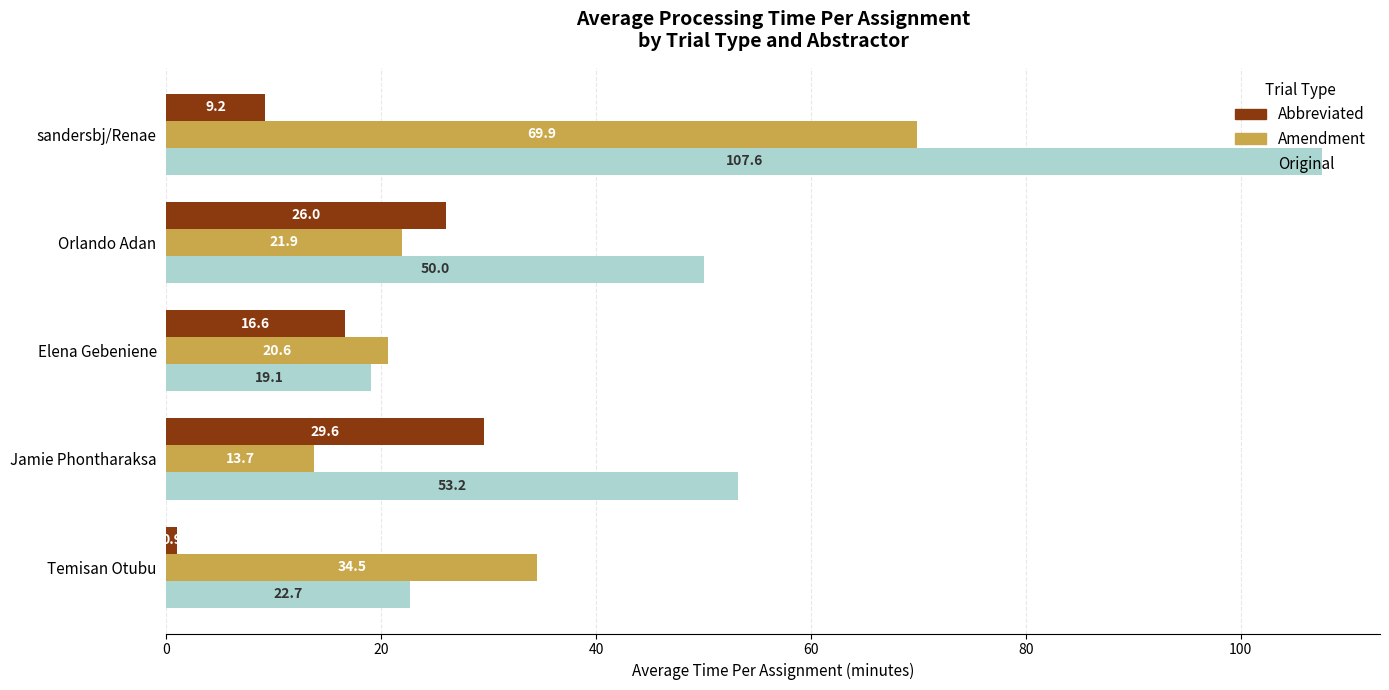

What is the maximum value shown in the chart?

107.6